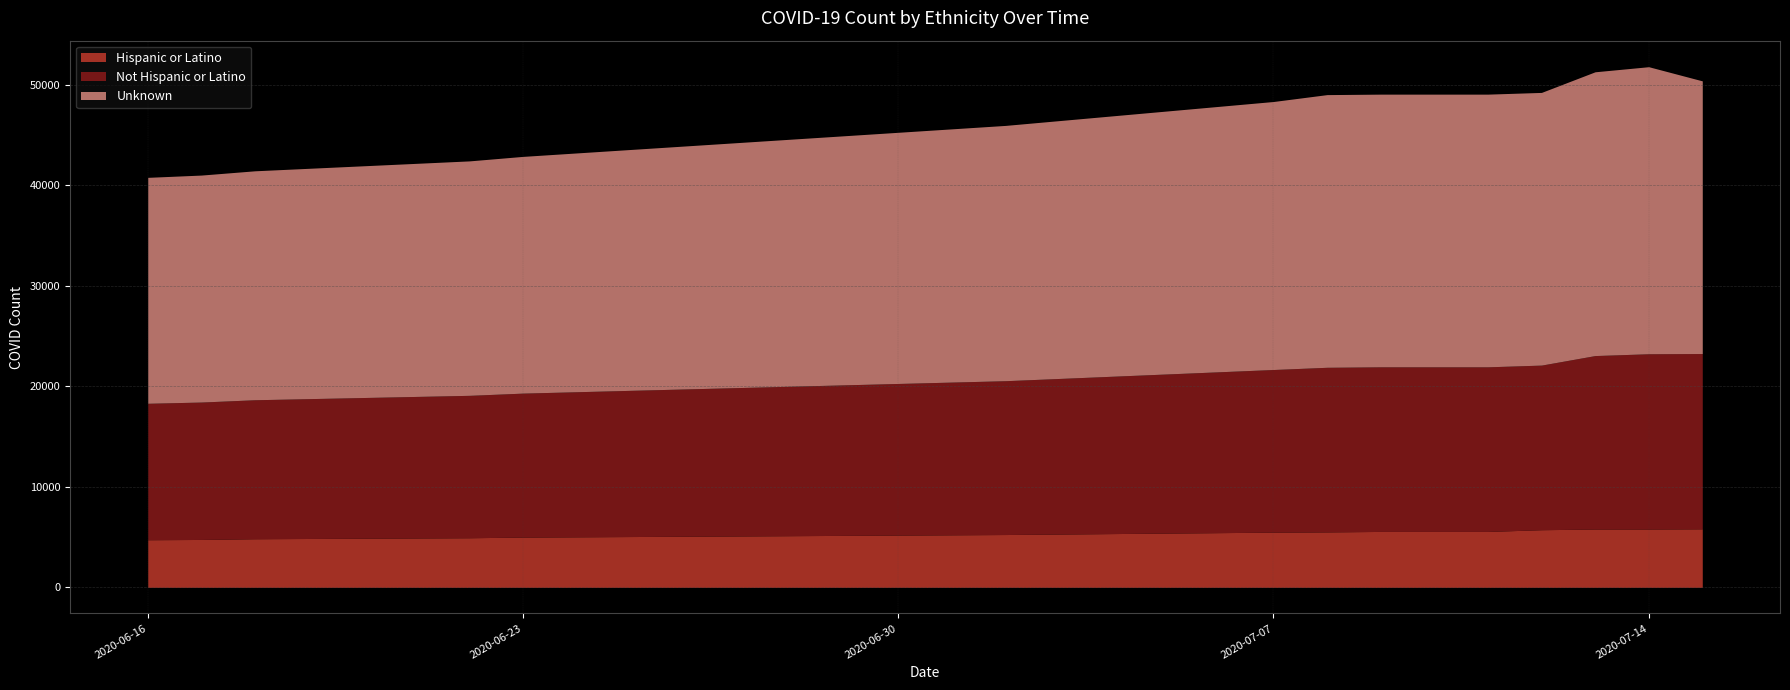

How many series are shown in this chart?

3